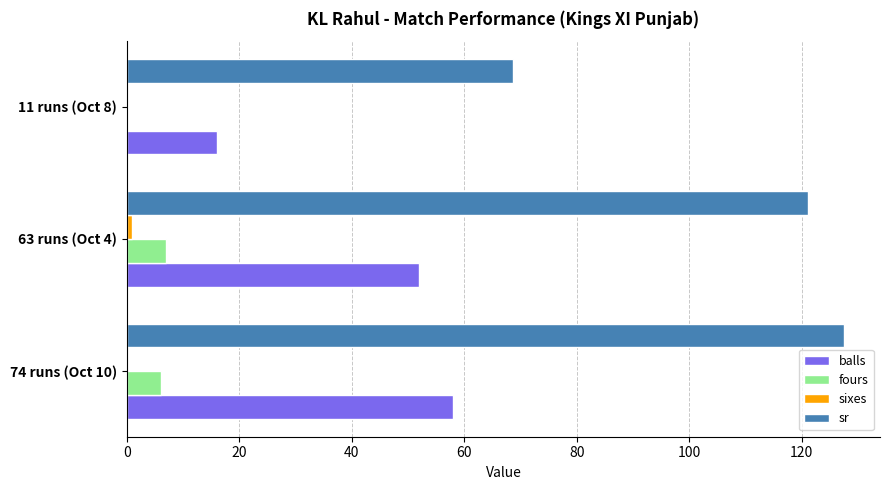

True or false: fours has a value of 11.6 at 63 runs (Oct 4).

False